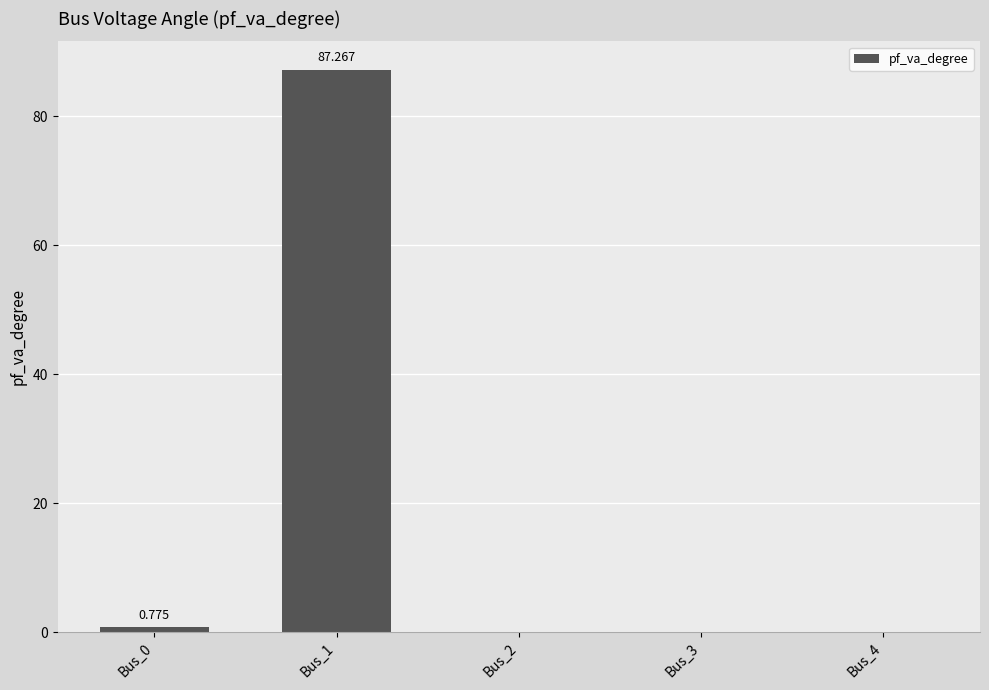

List the labels in order of value, smallest first.

Bus_2, Bus_3, Bus_4, Bus_0, Bus_1